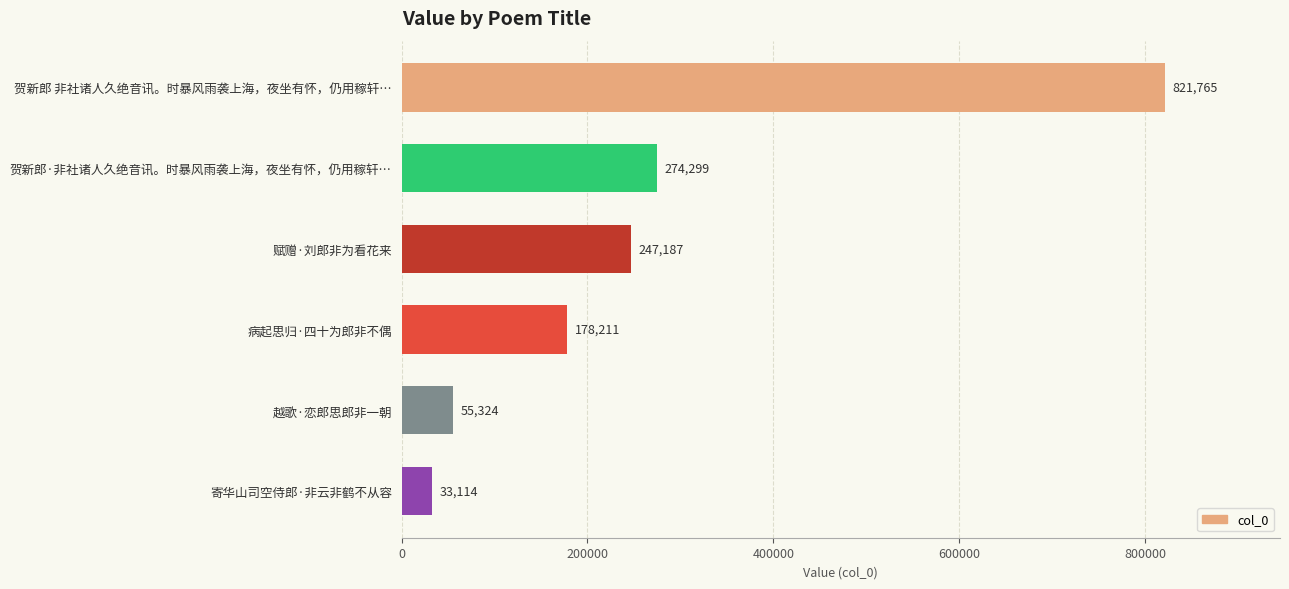

The chart shows a value of 55324 at 越歌·恋郎思郎非一朝. True or false?

True